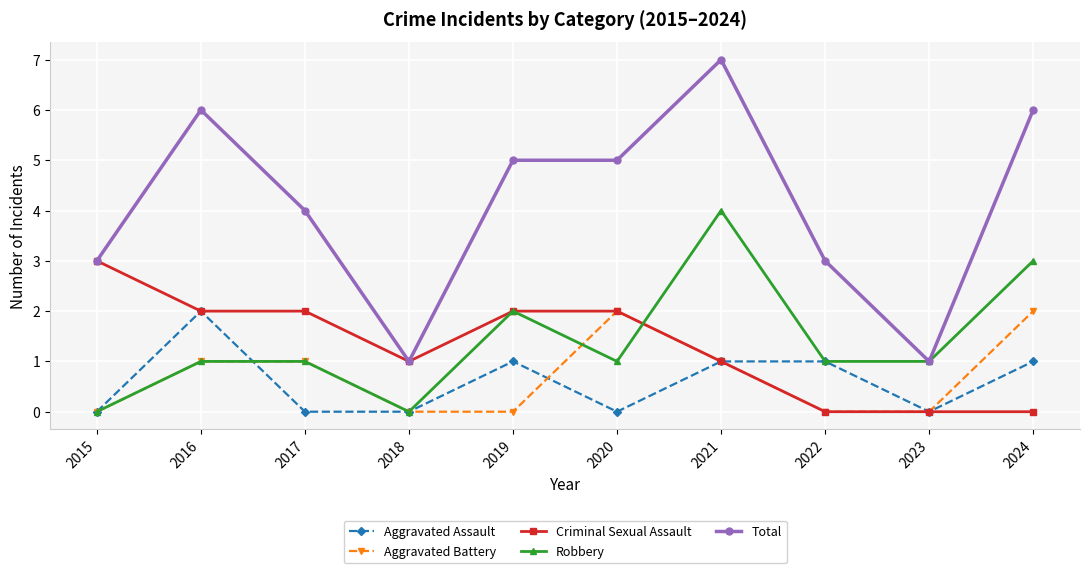

What is the lowest value of the Total series?

1